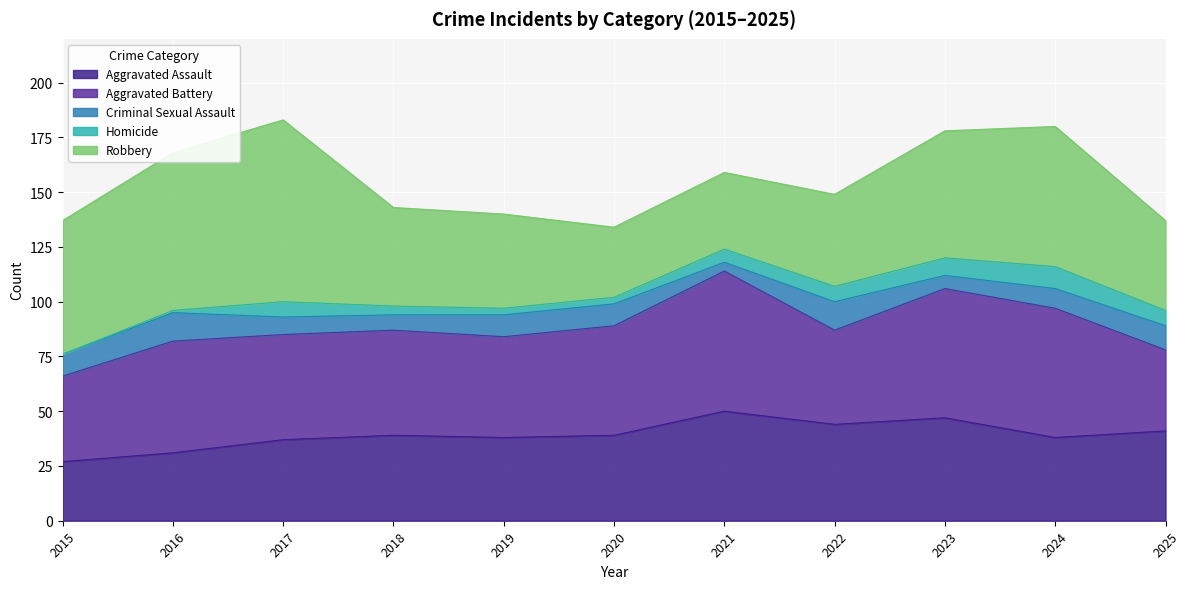

Reading right to left, extract all data points from this chart.

Aggravated Assault: 2025=41	2024=38	2023=47	2022=44	2021=50	2020=39	2019=38	2018=39	2017=37	2016=31	2015=27
Aggravated Battery: 2025=37	2024=59	2023=59	2022=43	2021=64	2020=50	2019=46	2018=48	2017=48	2016=51	2015=39
Criminal Sexual Assault: 2025=11	2024=9	2023=6	2022=13	2021=4	2020=10	2019=10	2018=7	2017=8	2016=13	2015=10
Homicide: 2025=7	2024=10	2023=8	2022=7	2021=6	2020=3	2019=3	2018=4	2017=7	2016=1	2015=0
Robbery: 2025=41	2024=64	2023=58	2022=42	2021=35	2020=32	2019=43	2018=45	2017=83	2016=72	2015=61